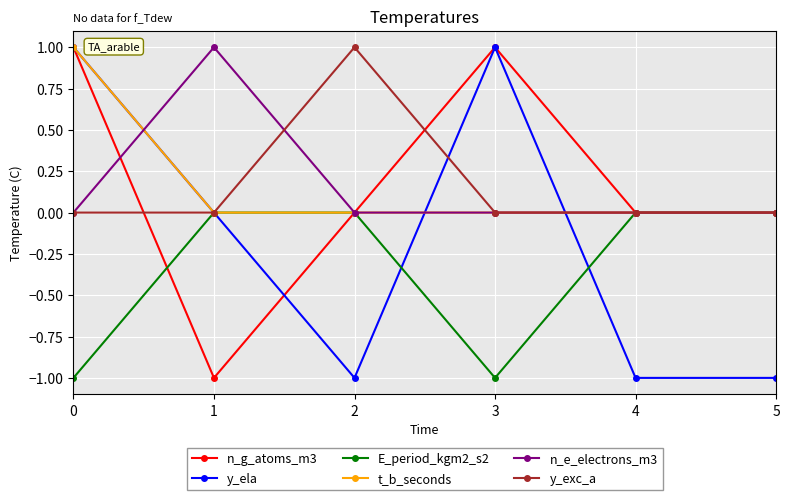

What is the difference between the second highest and second lowest values in the y_ela series?

2